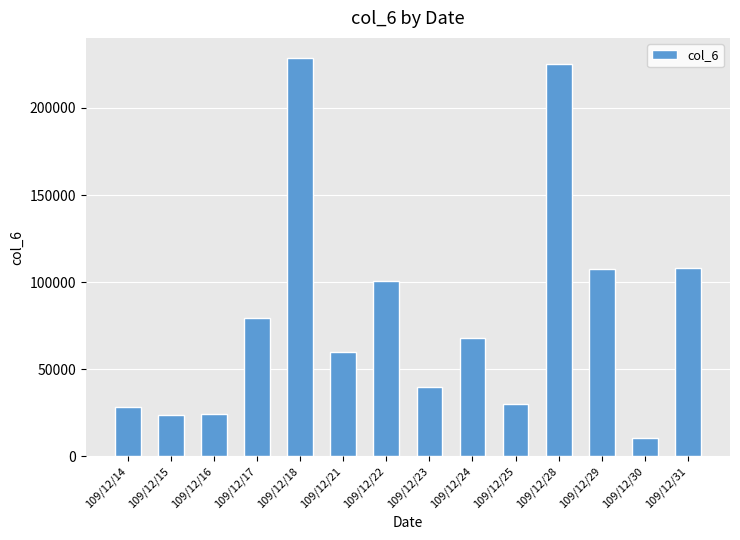

The value at 109/12/28 is 225020. True or false?

True